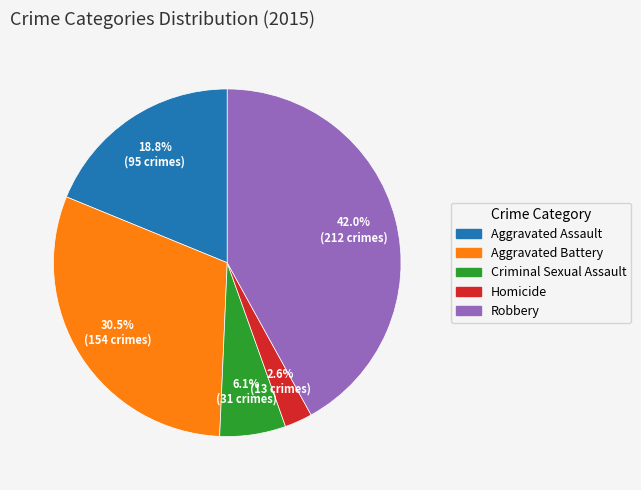

To the nearest percent, what is the difference between the Homicide and Aggravated Battery slice percentages?

28%